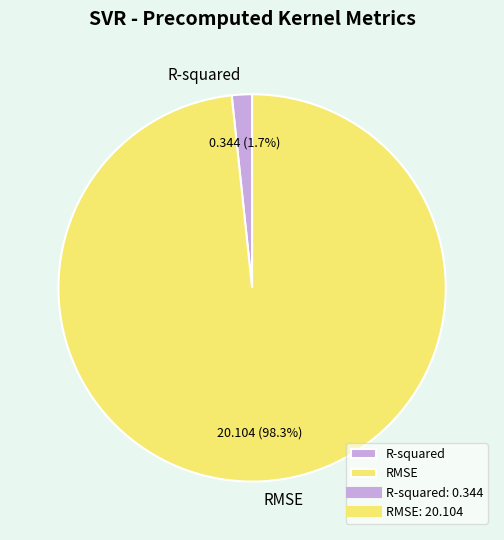

To the nearest percent, what portion does R-squared represent?

2%